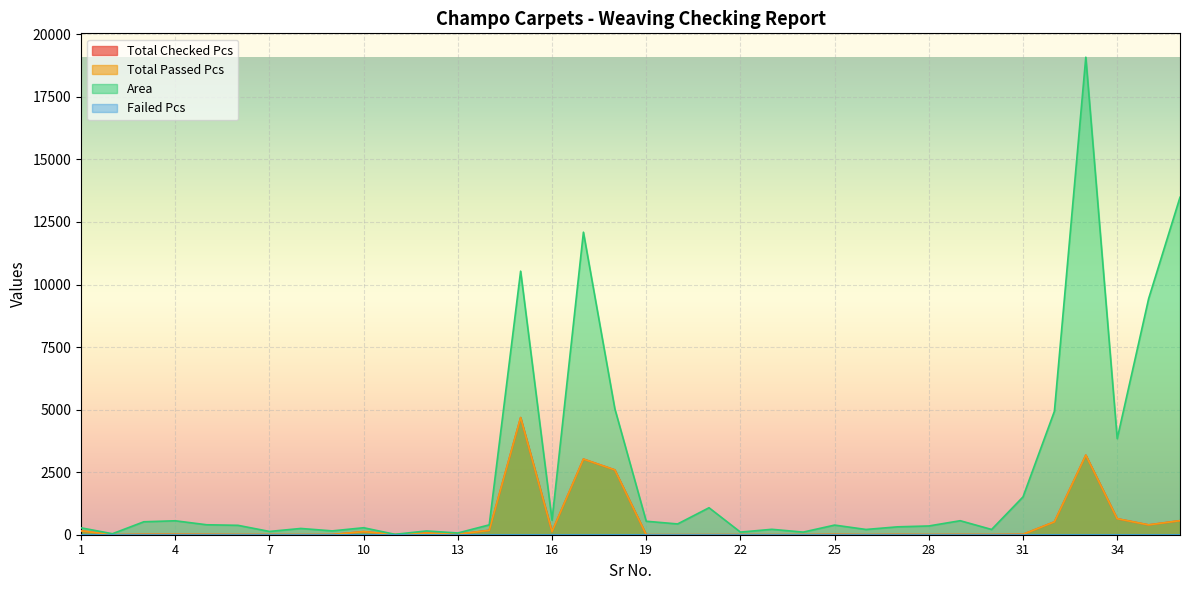

Is it true that Total Checked Pcs equals 3.0 at 23?

False